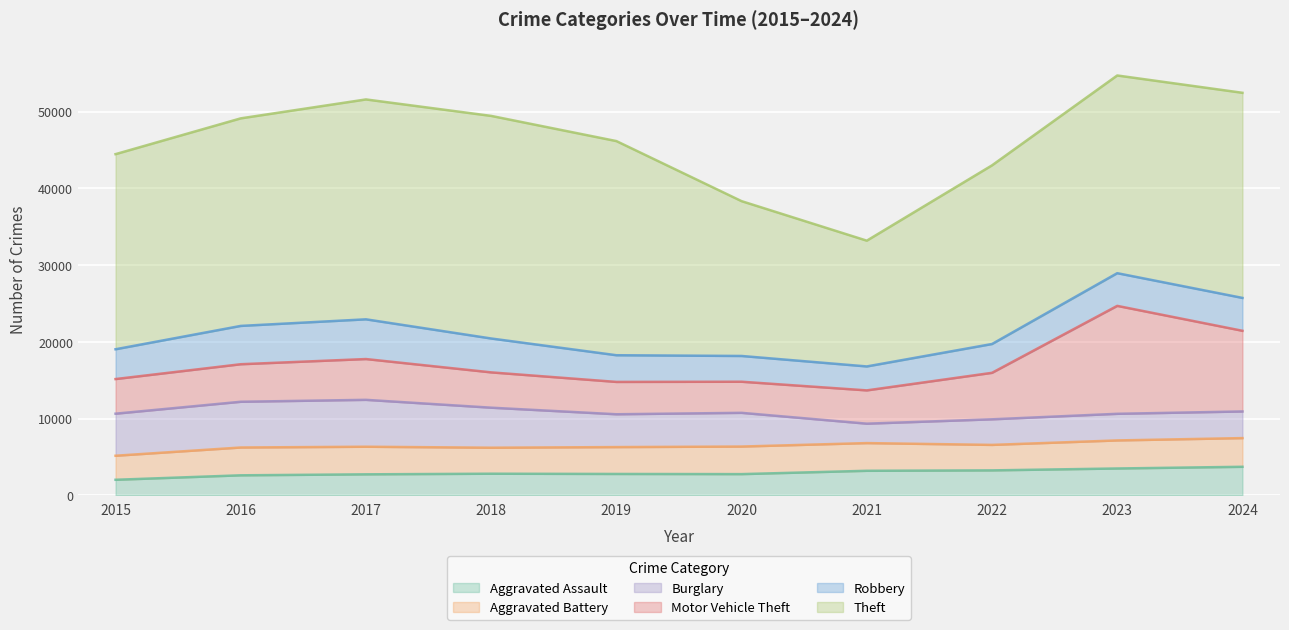

List the labels in order of Theft value, smallest first.

2021, 2020, 2022, 2015, 2023, 2024, 2016, 2019, 2017, 2018